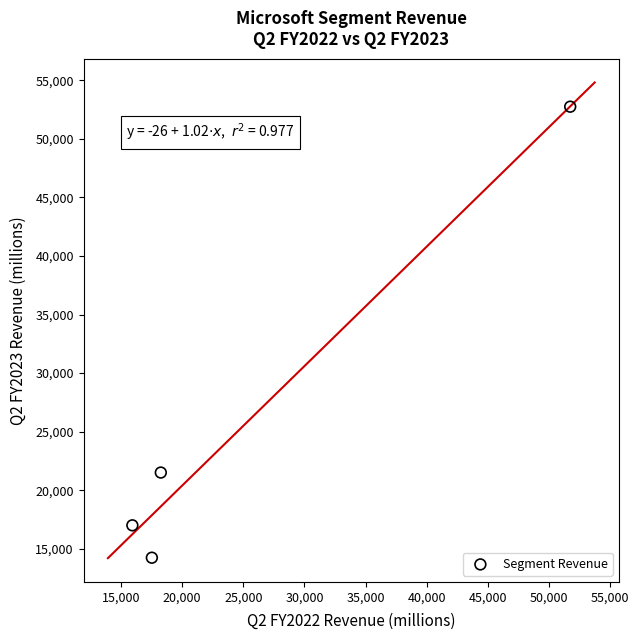

What Y value in the scatter plot is closest to 33492?

21508